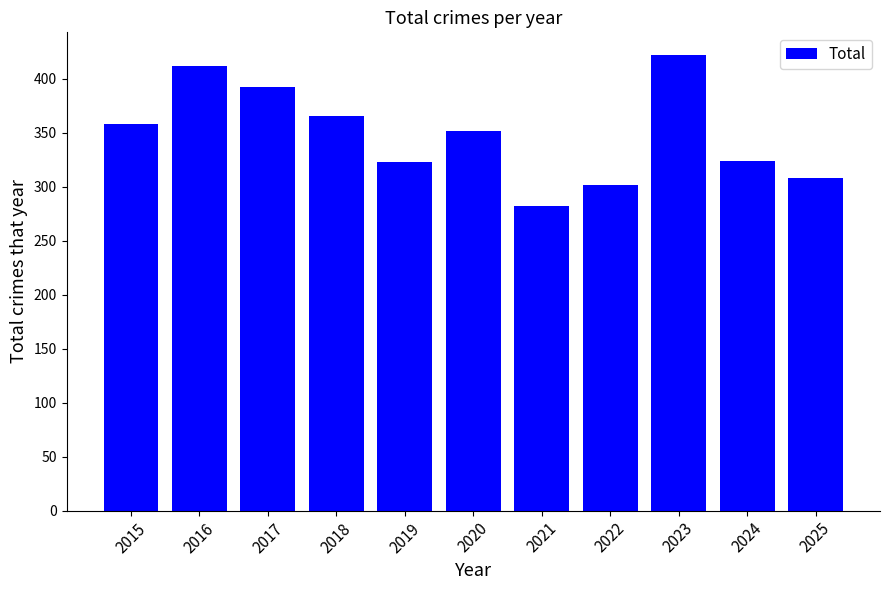

Where does the data first go above 352?

2015